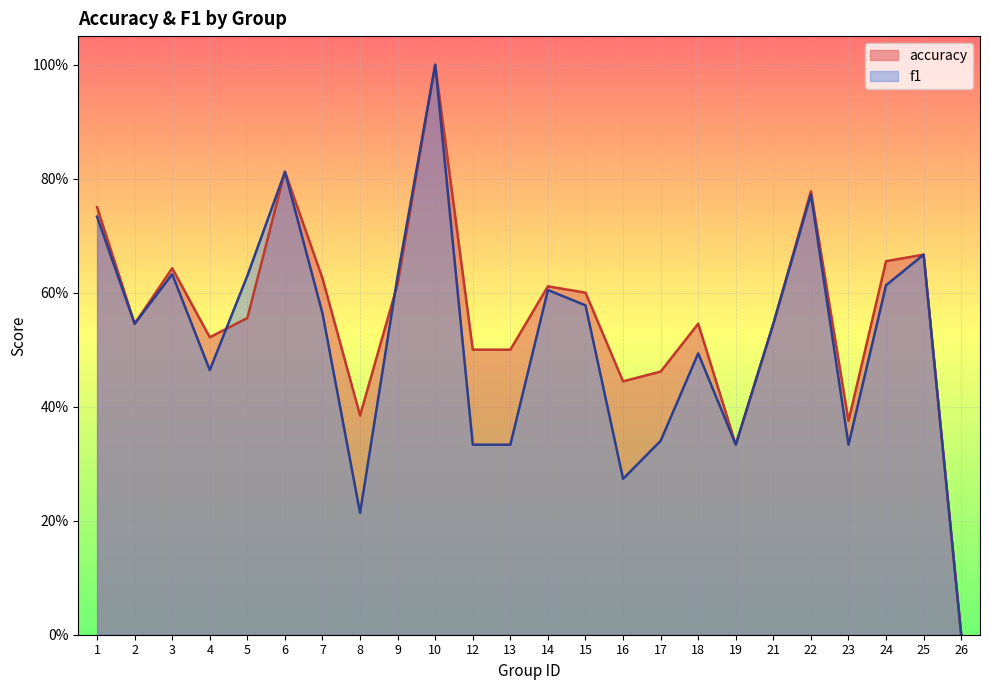

Does the chart display data point markers on the line(s)?

No